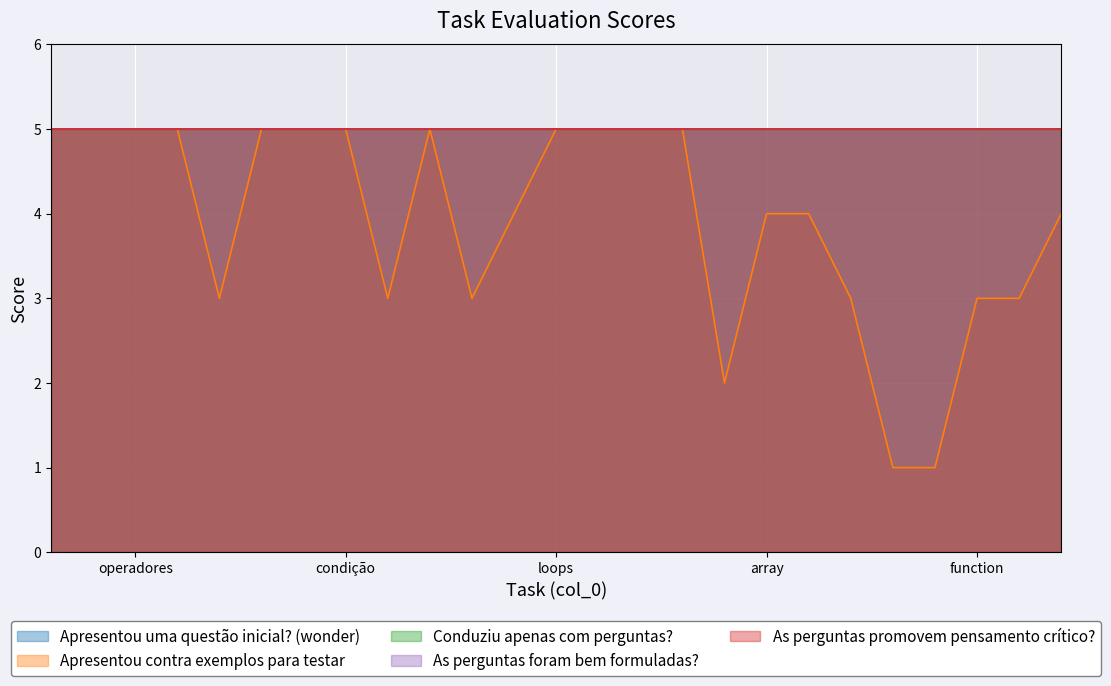

True or false: Apresentou uma questão inicial? (wonder) and Conduziu apenas com perguntas? intersect in this chart.

False